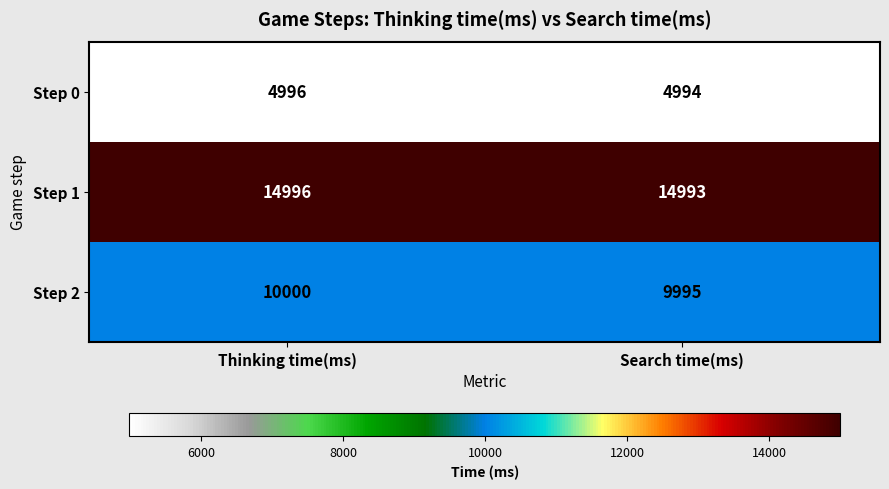

True or false: Step 2 has a value of 9995 at Search time(ms).

True